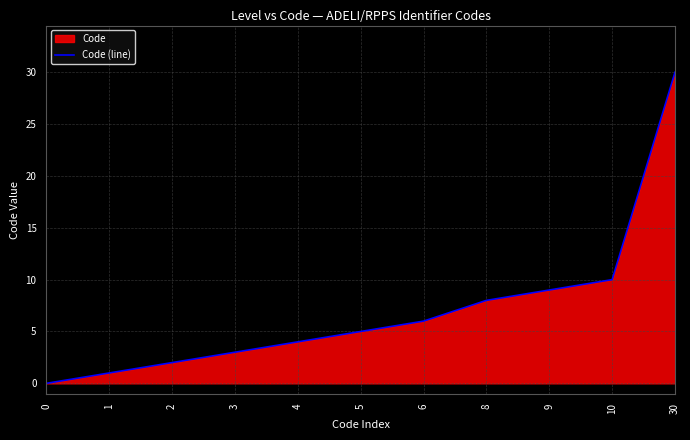

How many lines are shown in the chart?

1